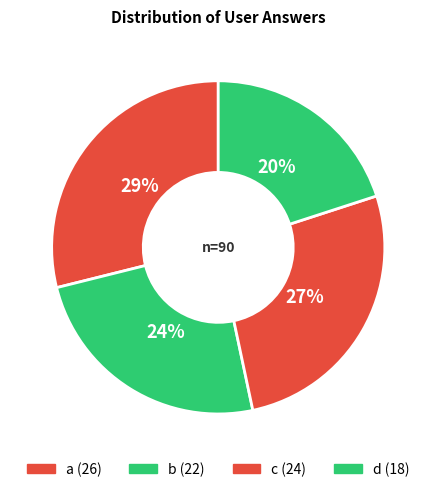

Is it true that d is 20% of the pie?

True